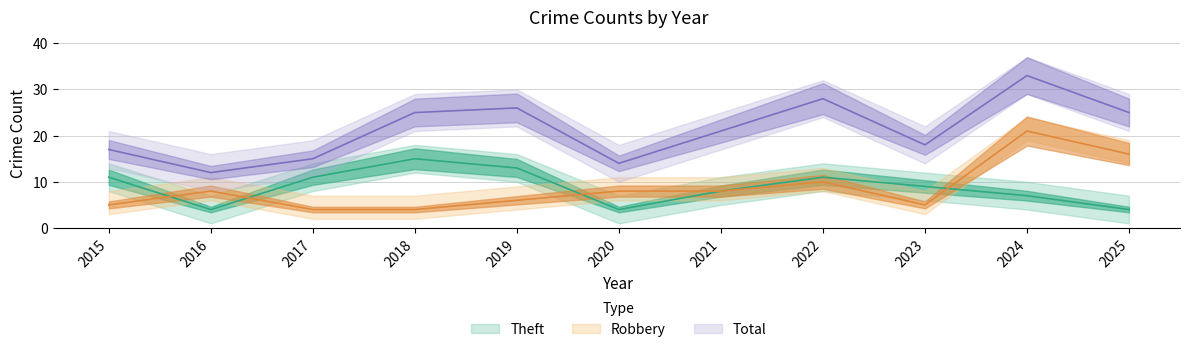

What is the maximum value shown in the chart?

33